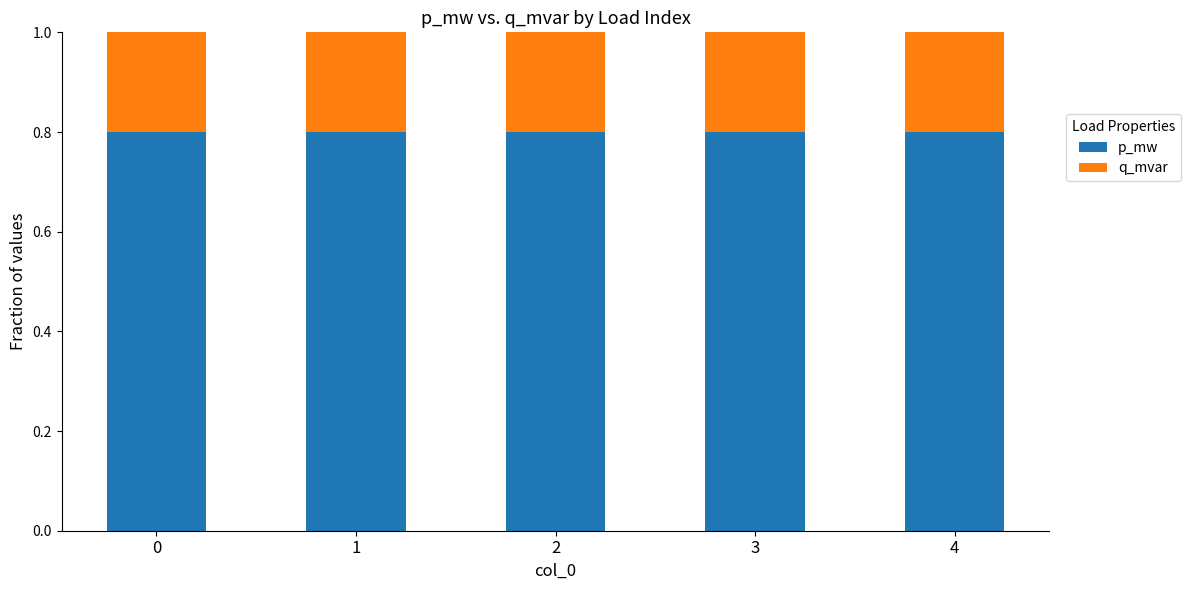

What is the sum of all p_mw values?

4.0